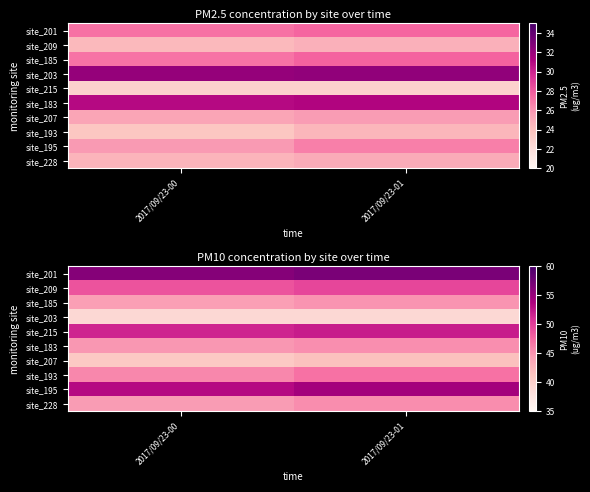

What is the highest value of the site_207 series?

41.6